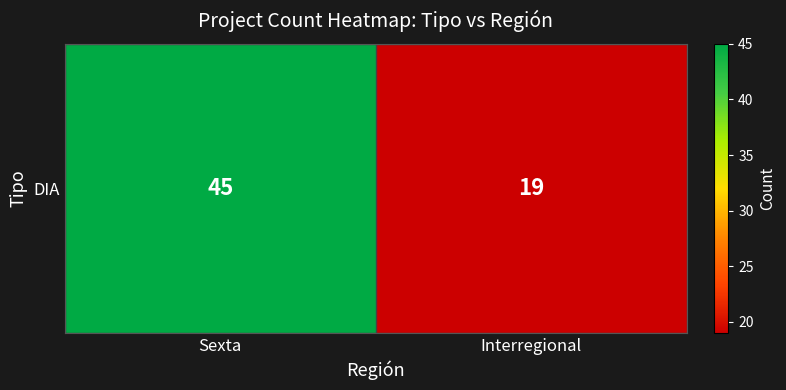

What is the change in value from Sexta to Interregional?

-26